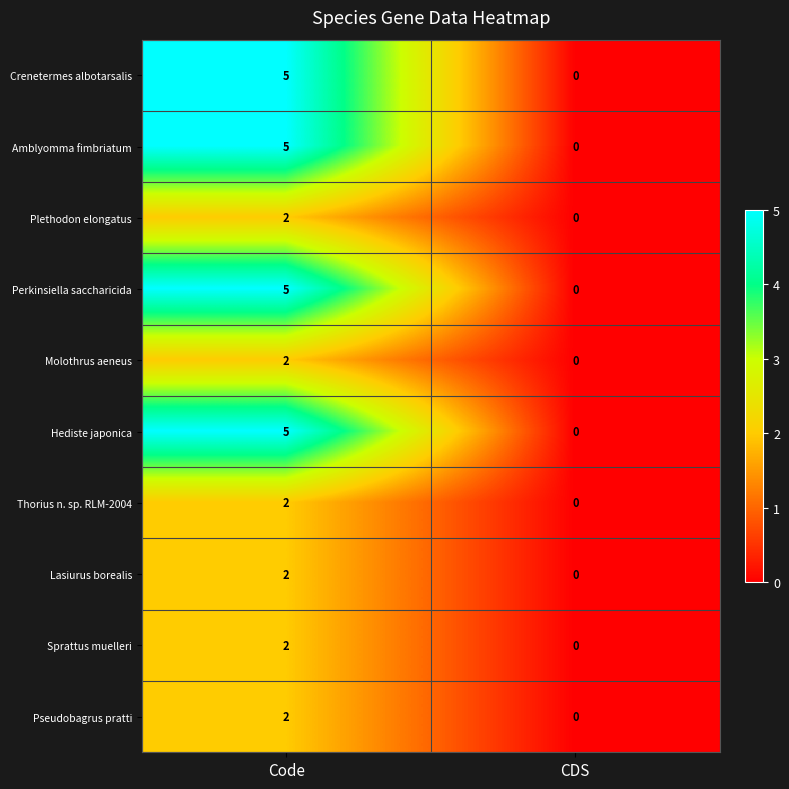

What is the sum of all Perkinsiella saccharicida values?

5